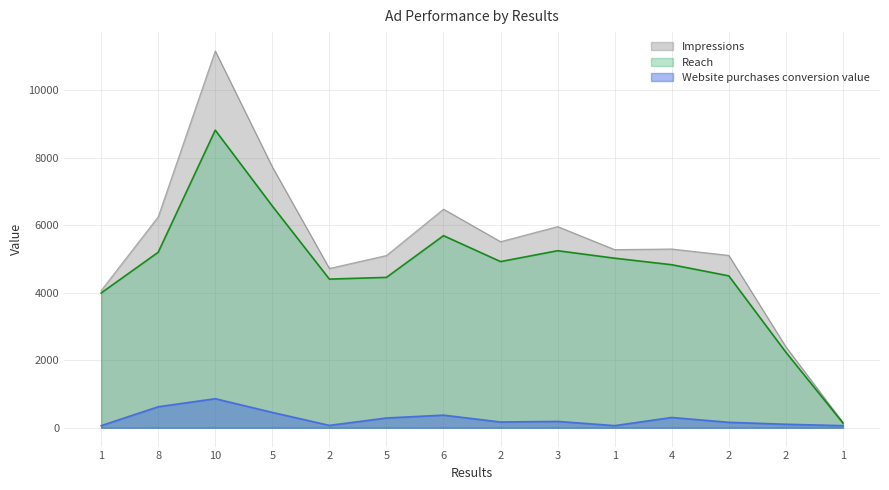

Is it true that Website purchases conversion value equals 453.3 at 10?

False